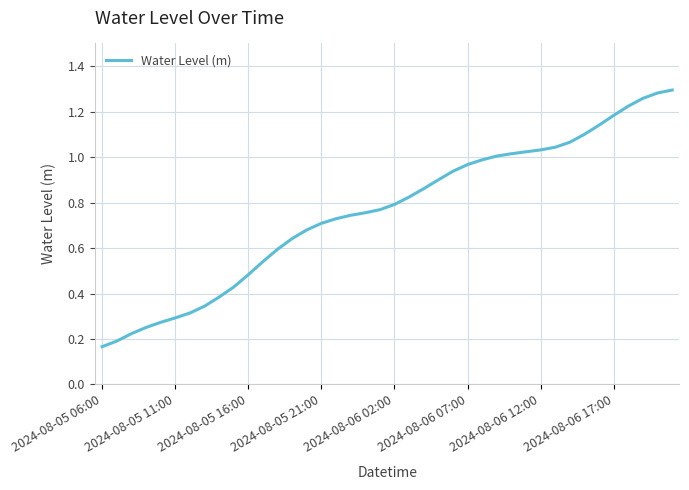

At which category does the chart reach its peak across all series?

39